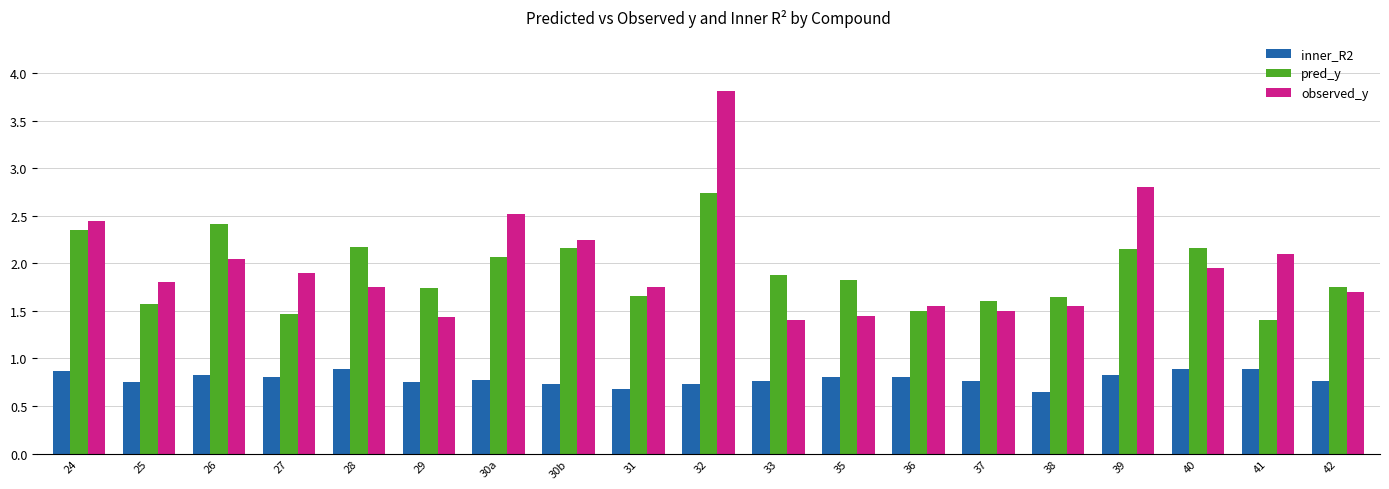

The observed_y series shows 1.8 at 31. True or false?

True